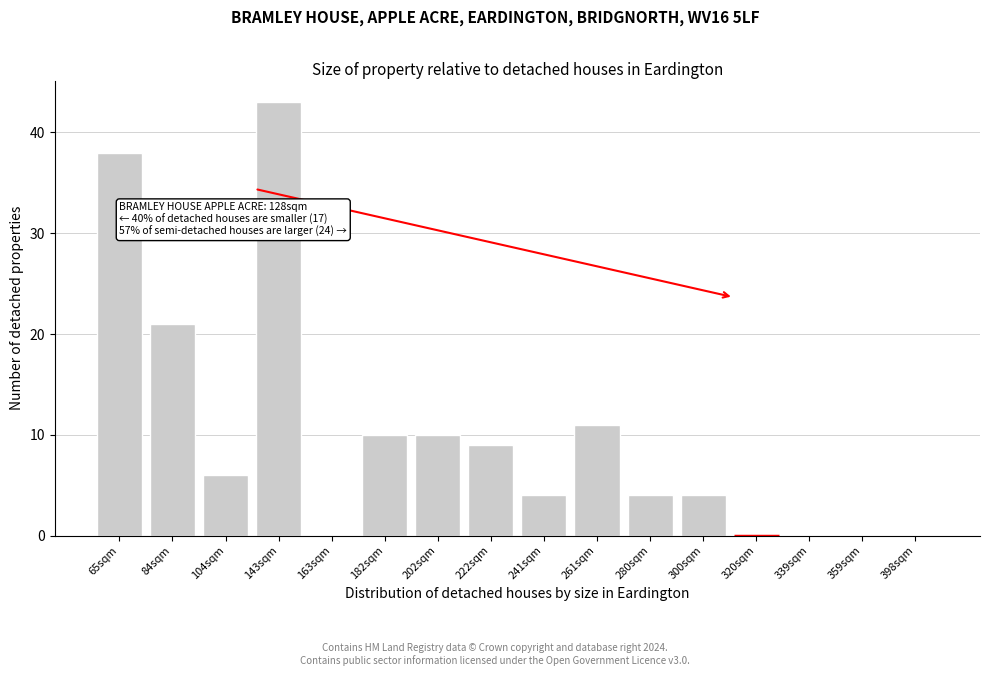

Reading right to left, transcribe all the data shown in this chart.

398sqm=0	359sqm=0	339sqm=0	320sqm=0	300sqm=4	280sqm=4	261sqm=11	241sqm=4	222sqm=9	202sqm=10	182sqm=10	163sqm=0	143sqm=43	104sqm=6	84sqm=21	65sqm=38